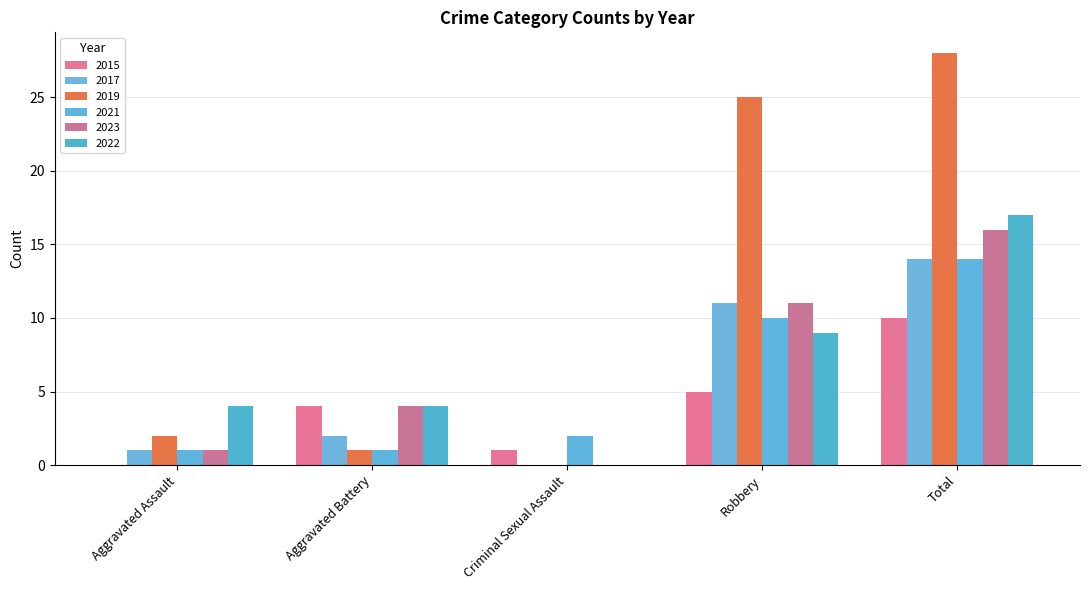

Are the bars horizontal?

No